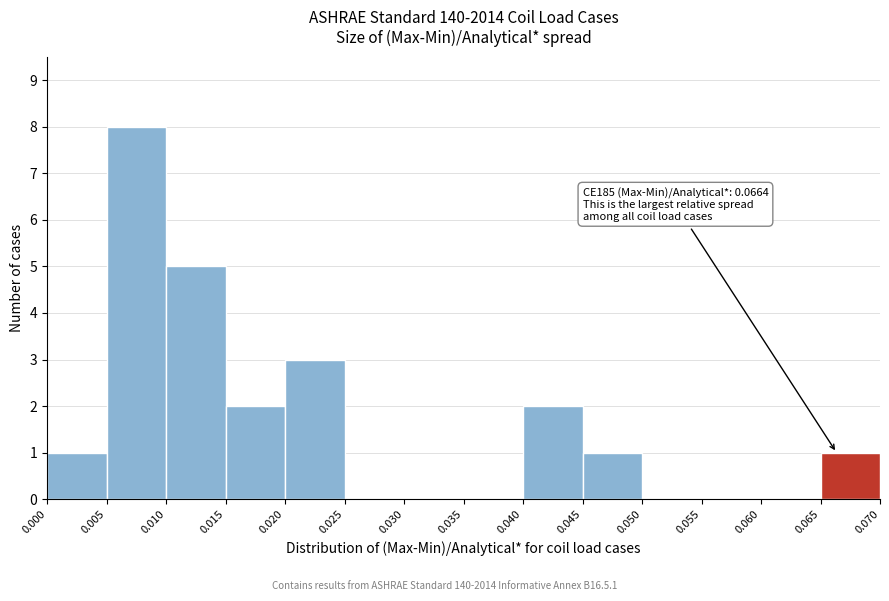

Which range on the x-axis has the tallest bar?

0.005 to 0.010